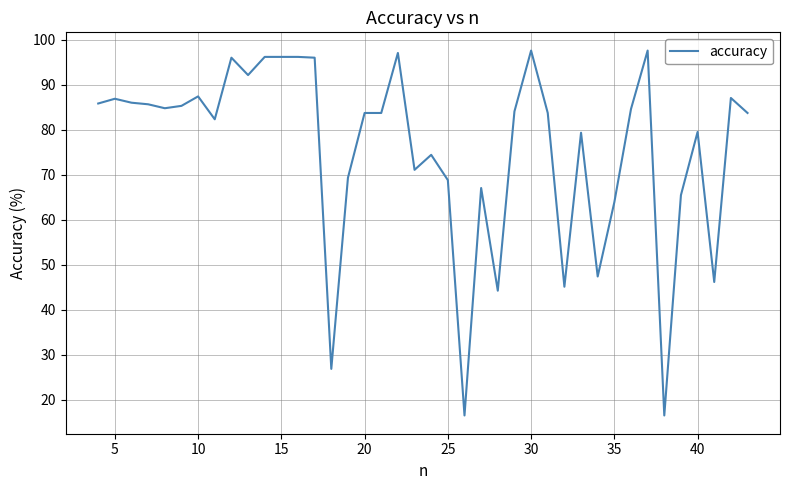

What is the maximum value shown in the chart?

97.5